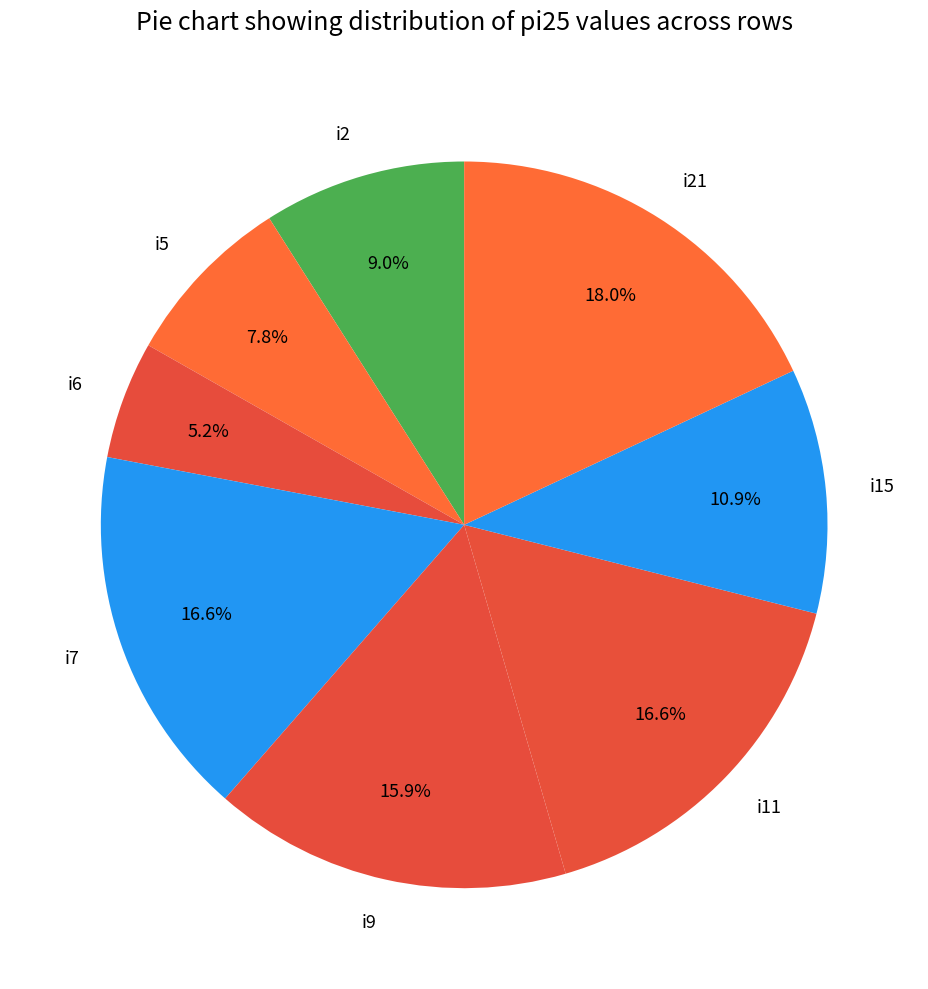

Does any single category account for the majority?

No